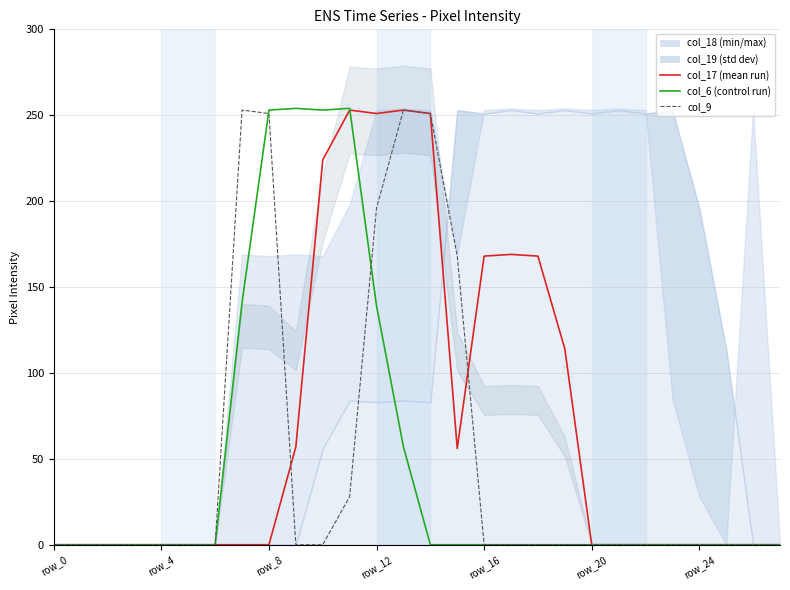

Reading left to right, list all the values displayed in this chart.

col_17: 0	0	0	0	0	0	0	0	0	57	224	253	251	253	251	56	168	169	168	114	0	0	0	0	0	0	0	0
col_6: 0	0	0	0	0	0	0	141	253	254	253	254	139	57	0	0	0	0	0	0	0	0	0	0	0	0	0	0
col_9: 0	0	0	0	0	0	0	253	251	0	0	28	196	253	251	168	0	0	0	0	0	0	0	0	0	0	0	0